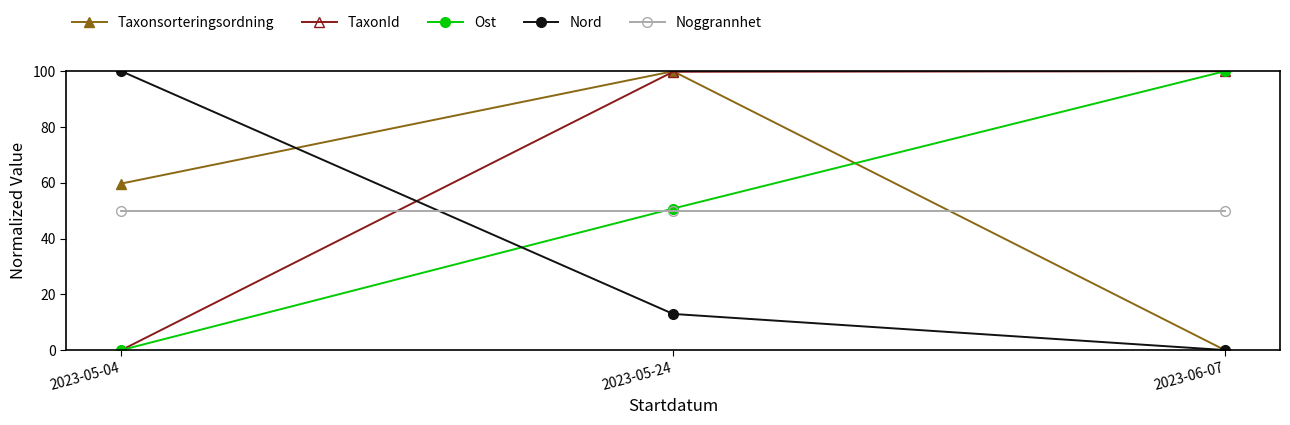

What is the total value across all series at 2023-05-04?

209.7